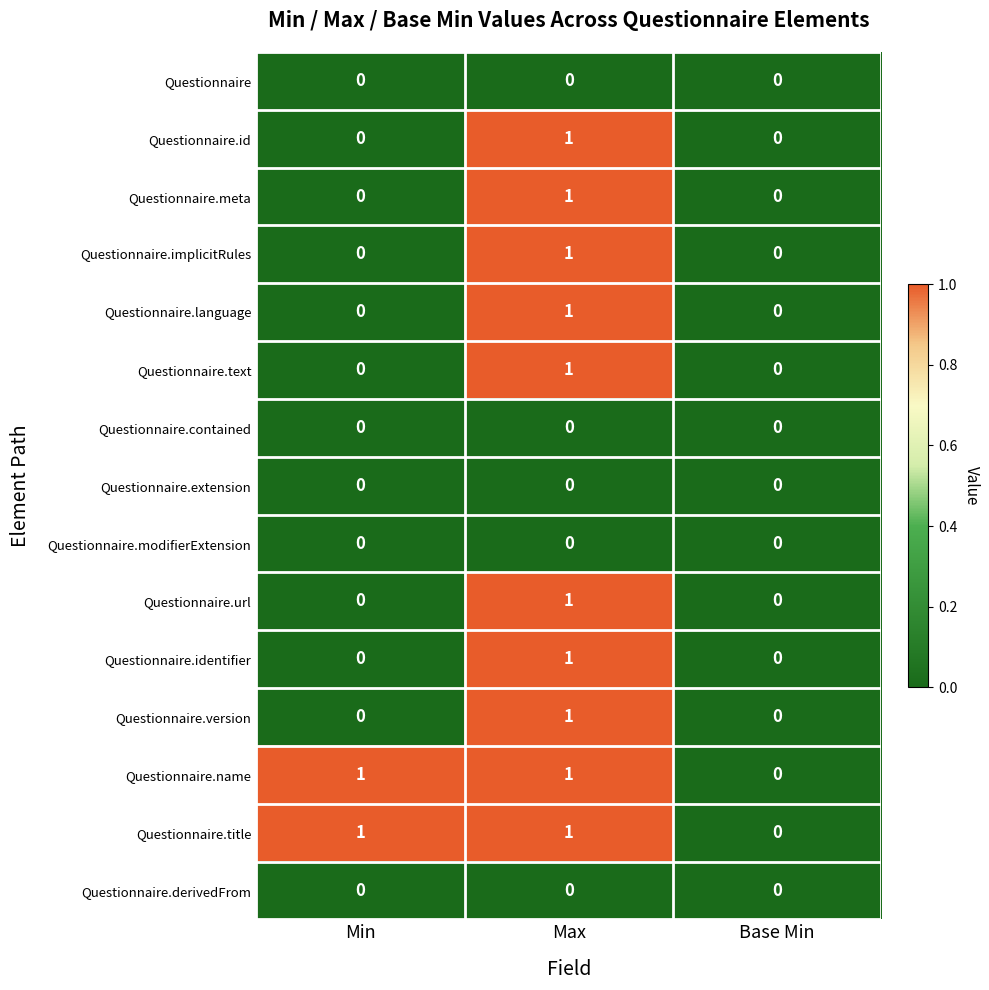

The value of Questionnaire.url at Base Min is 1. True or false?

False